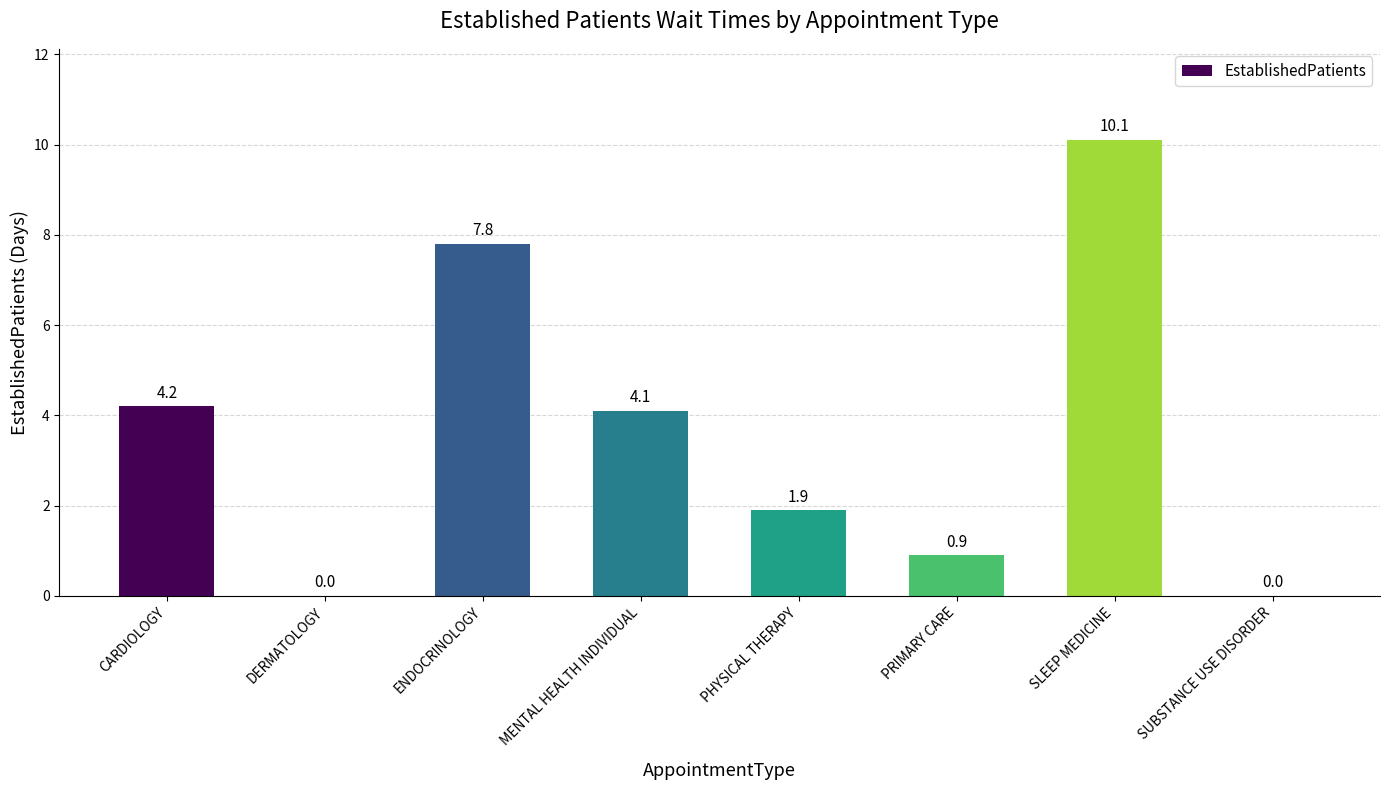

Read the value at ENDOCRINOLOGY.

7.8